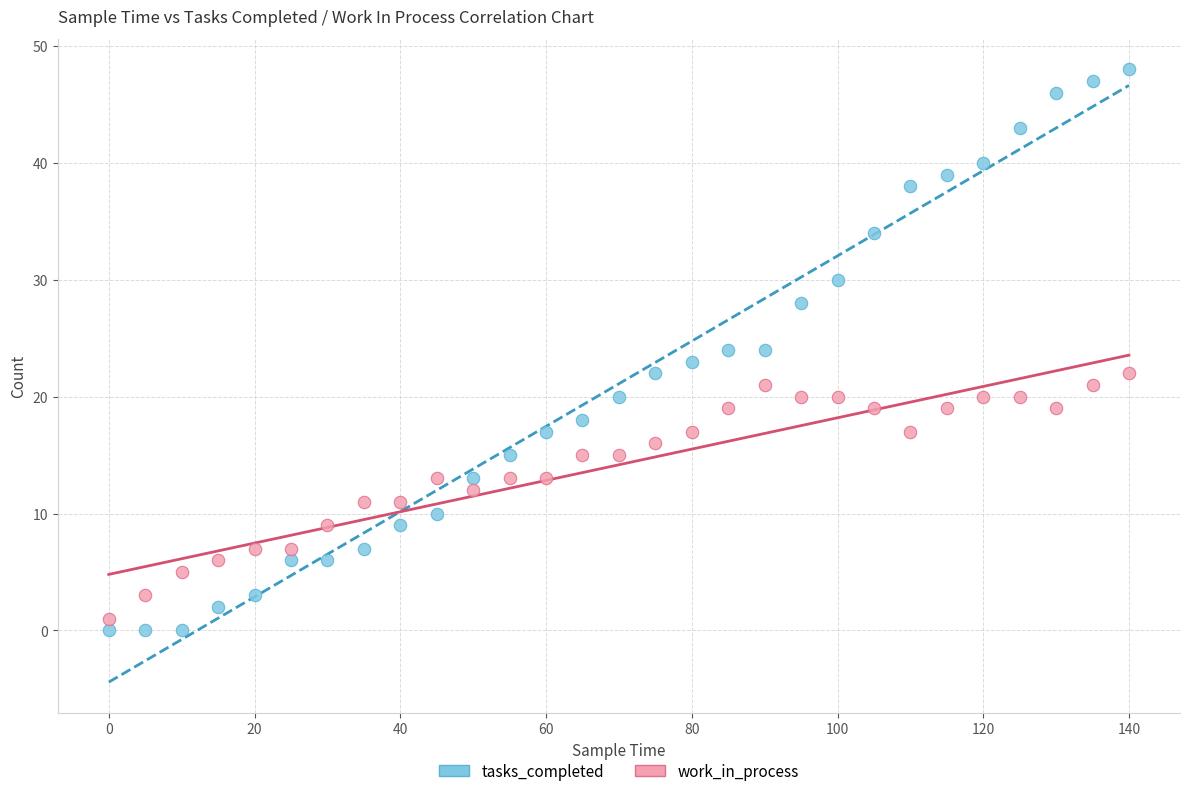

Which series contains the highest Y value?

tasks_completed